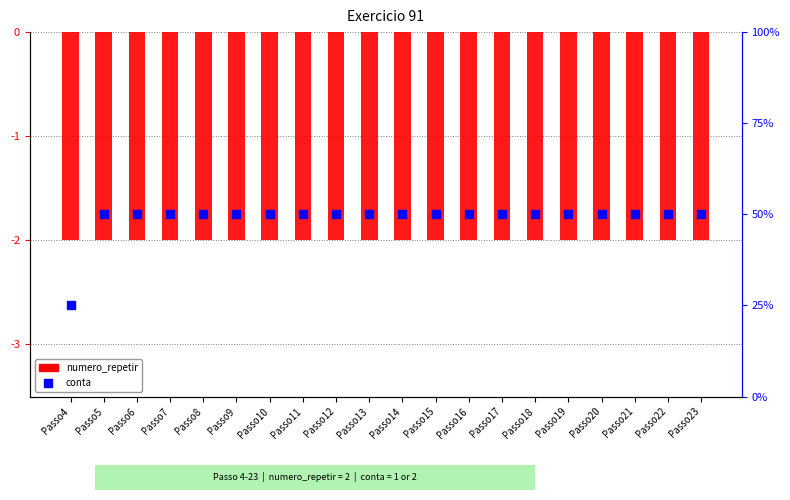

Which series has the largest total across all categories?

conta